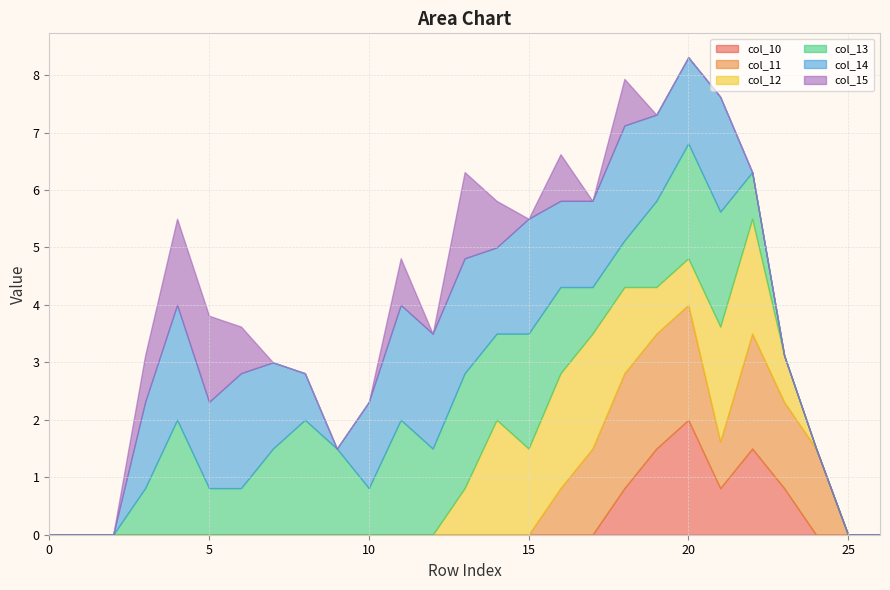

Reading right to left, transcribe all the data shown in this chart.

col_10: row_26=0.0	row_25=0.0	row_24=0.0	row_23=0.8	row_22=1.5	row_21=0.8	row_20=2.0	row_19=1.5	row_18=0.8	row_17=0.0	row_16=0.0	row_15=0.0	row_14=0.0	row_13=0.0	row_12=0.0	row_11=0.0	row_10=0.0	row_9=0.0	row_8=0.0	row_7=0.0	row_6=0.0	row_5=0.0	row_4=0.0	row_3=0.0	row_2=0.0	row_1=0.0	row_0=0.0
col_11: row_26=0.0	row_25=0.0	row_24=1.5	row_23=1.5	row_22=2.0	row_21=0.8	row_20=2.0	row_19=2.0	row_18=2.0	row_17=1.5	row_16=0.8	row_15=0.0	row_14=0.0	row_13=0.0	row_12=0.0	row_11=0.0	row_10=0.0	row_9=0.0	row_8=0.0	row_7=0.0	row_6=0.0	row_5=0.0	row_4=0.0	row_3=0.0	row_2=0.0	row_1=0.0	row_0=0.0
col_12: row_26=0.0	row_25=0.0	row_24=0.0	row_23=0.8	row_22=2.0	row_21=2.0	row_20=0.8	row_19=0.8	row_18=1.5	row_17=2.0	row_16=2.0	row_15=1.5	row_14=2.0	row_13=0.8	row_12=0.0	row_11=0.0	row_10=0.0	row_9=0.0	row_8=0.0	row_7=0.0	row_6=0.0	row_5=0.0	row_4=0.0	row_3=0.0	row_2=0.0	row_1=0.0	row_0=0.0
col_13: row_26=0.0	row_25=0.0	row_24=0.0	row_23=0.0	row_22=0.8	row_21=2.0	row_20=2.0	row_19=1.5	row_18=0.8	row_17=0.8	row_16=1.5	row_15=2.0	row_14=1.5	row_13=2.0	row_12=1.5	row_11=2.0	row_10=0.8	row_9=1.5	row_8=2.0	row_7=1.5	row_6=0.8	row_5=0.8	row_4=2.0	row_3=0.8	row_2=0.0	row_1=0.0	row_0=0.0
col_14: row_26=0.0	row_25=0.0	row_24=0.0	row_23=0.0	row_22=0.0	row_21=2.0	row_20=1.5	row_19=1.5	row_18=2.0	row_17=1.5	row_16=1.5	row_15=2.0	row_14=1.5	row_13=2.0	row_12=2.0	row_11=2.0	row_10=1.5	row_9=0.0	row_8=0.8	row_7=1.5	row_6=2.0	row_5=1.5	row_4=2.0	row_3=1.5	row_2=0.0	row_1=0.0	row_0=0.0
col_15: row_26=0.0	row_25=0.0	row_24=0.0	row_23=0.0	row_22=0.0	row_21=0.0	row_20=0.0	row_19=0.0	row_18=0.8	row_17=0.0	row_16=0.8	row_15=0.0	row_14=0.8	row_13=1.5	row_12=0.0	row_11=0.8	row_10=0.0	row_9=0.0	row_8=0.0	row_7=0.0	row_6=0.8	row_5=1.5	row_4=1.5	row_3=0.8	row_2=0.0	row_1=0.0	row_0=0.0